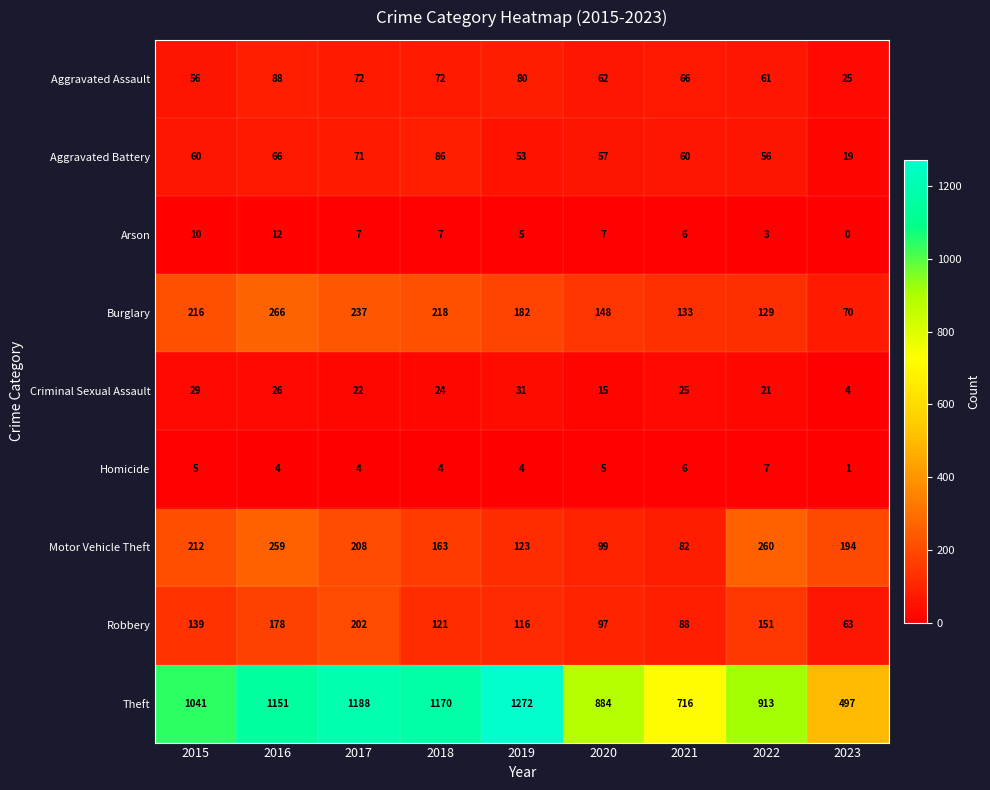

Rank the series by their maximum value, from highest to lowest.

Theft, Burglary, Motor Vehicle Theft, Robbery, Aggravated Assault, Aggravated Battery, Criminal Sexual Assault, Arson, Homicide